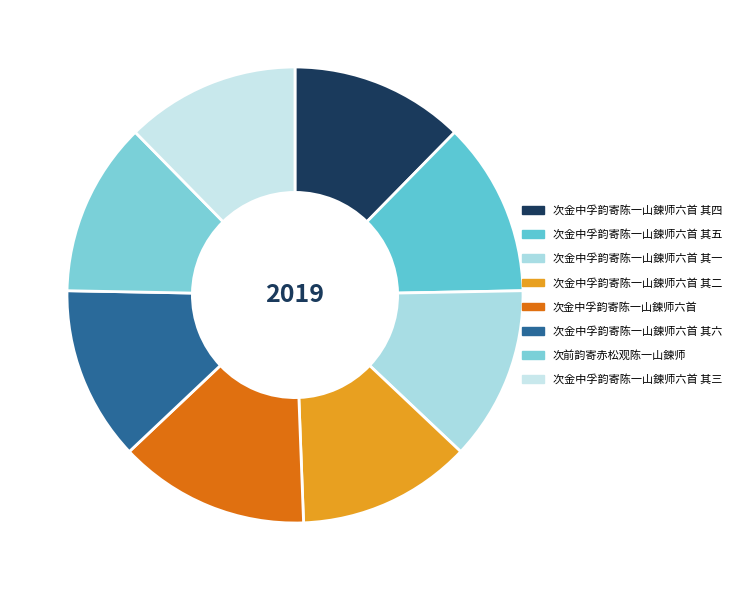

The 次金中孚韵寄陈一山鍊师六首 其五 slice represents 2% of the pie. True or false?

False